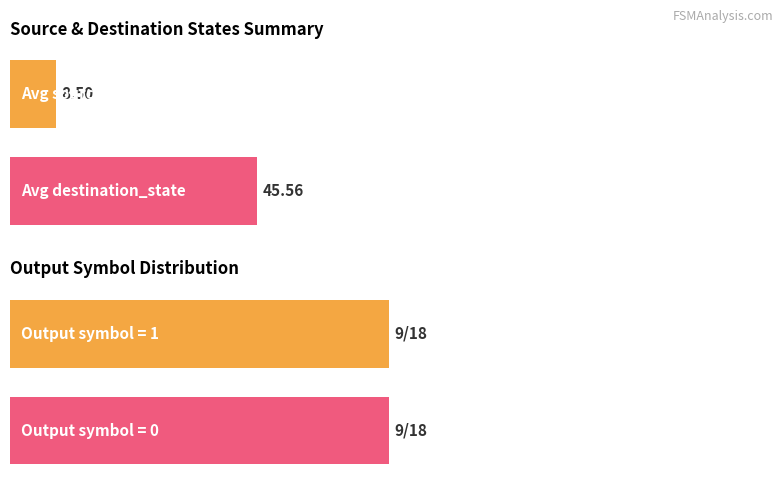

The value of output_symbol at state_5 is 0. True or false?

False